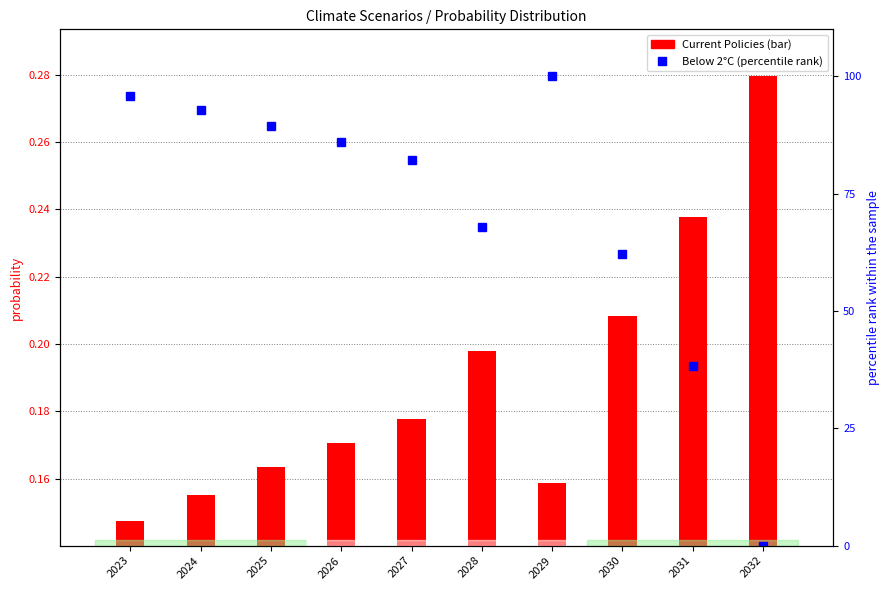

The Current Policies (bar) series shows 0.2 at 2030. True or false?

True